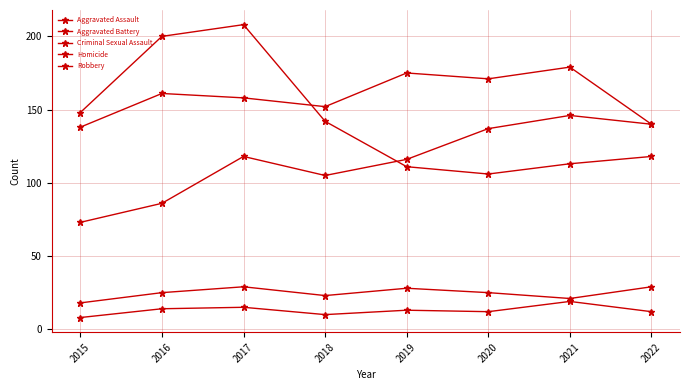

The value of Criminal Sexual Assault at 2021 is 9. True or false?

False